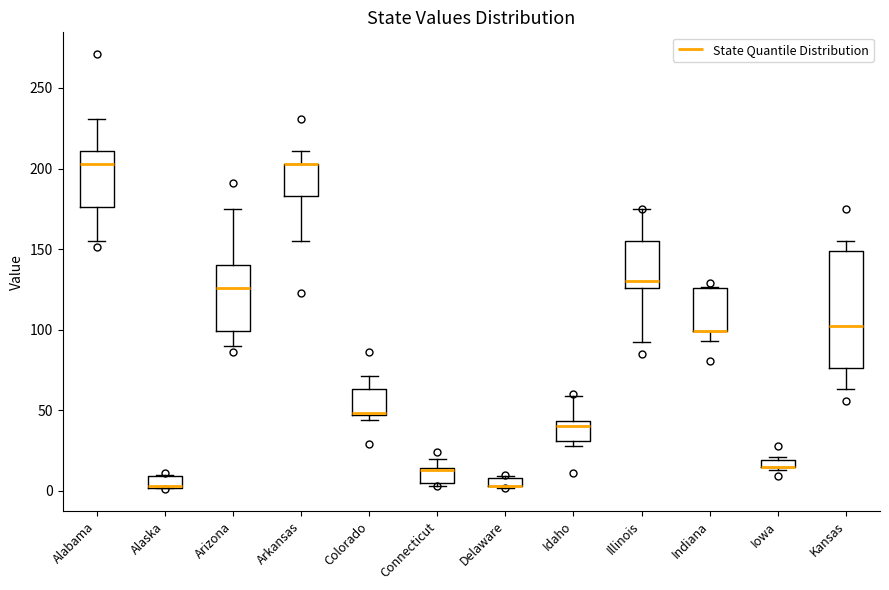

Comparing the boxes themselves (not the whiskers), which one is the tallest?

Kansas